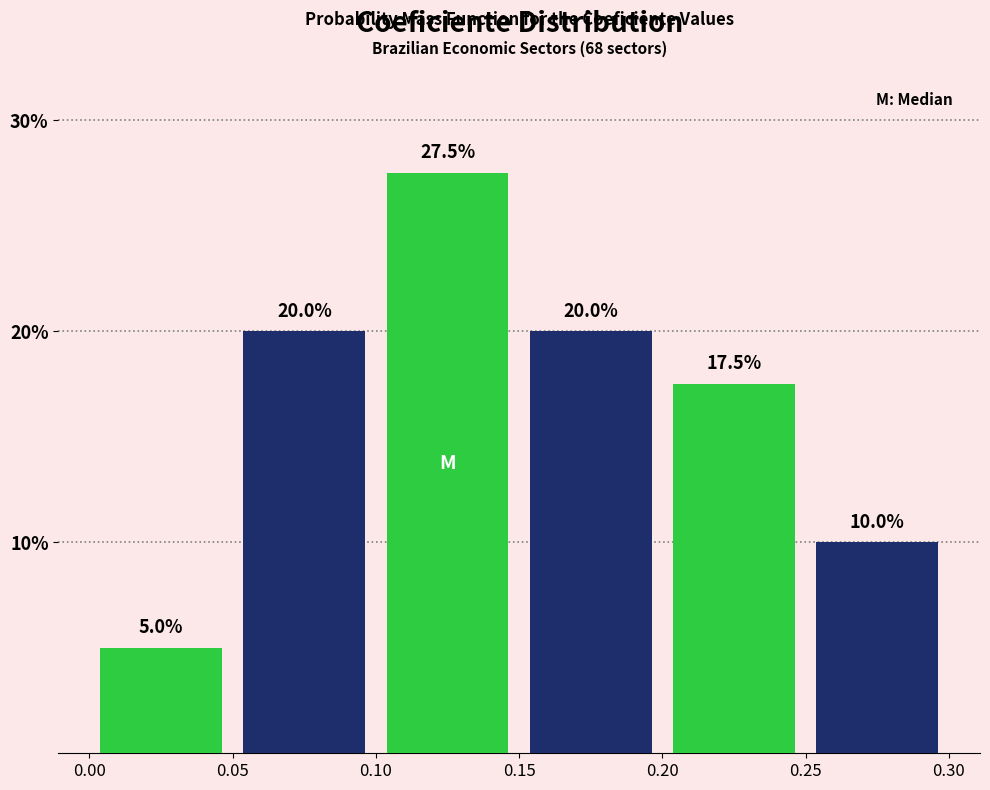

Reading left to right, transcribe this chart: for each bar, give the range it covers on the x-axis and its height.

0.00 to 0.05: 5.0
0.05 to 0.10: 20.0
0.10 to 0.15: 27.5
0.15 to 0.20: 20.0
0.20 to 0.25: 17.5
0.25 to 0.30: 10.0